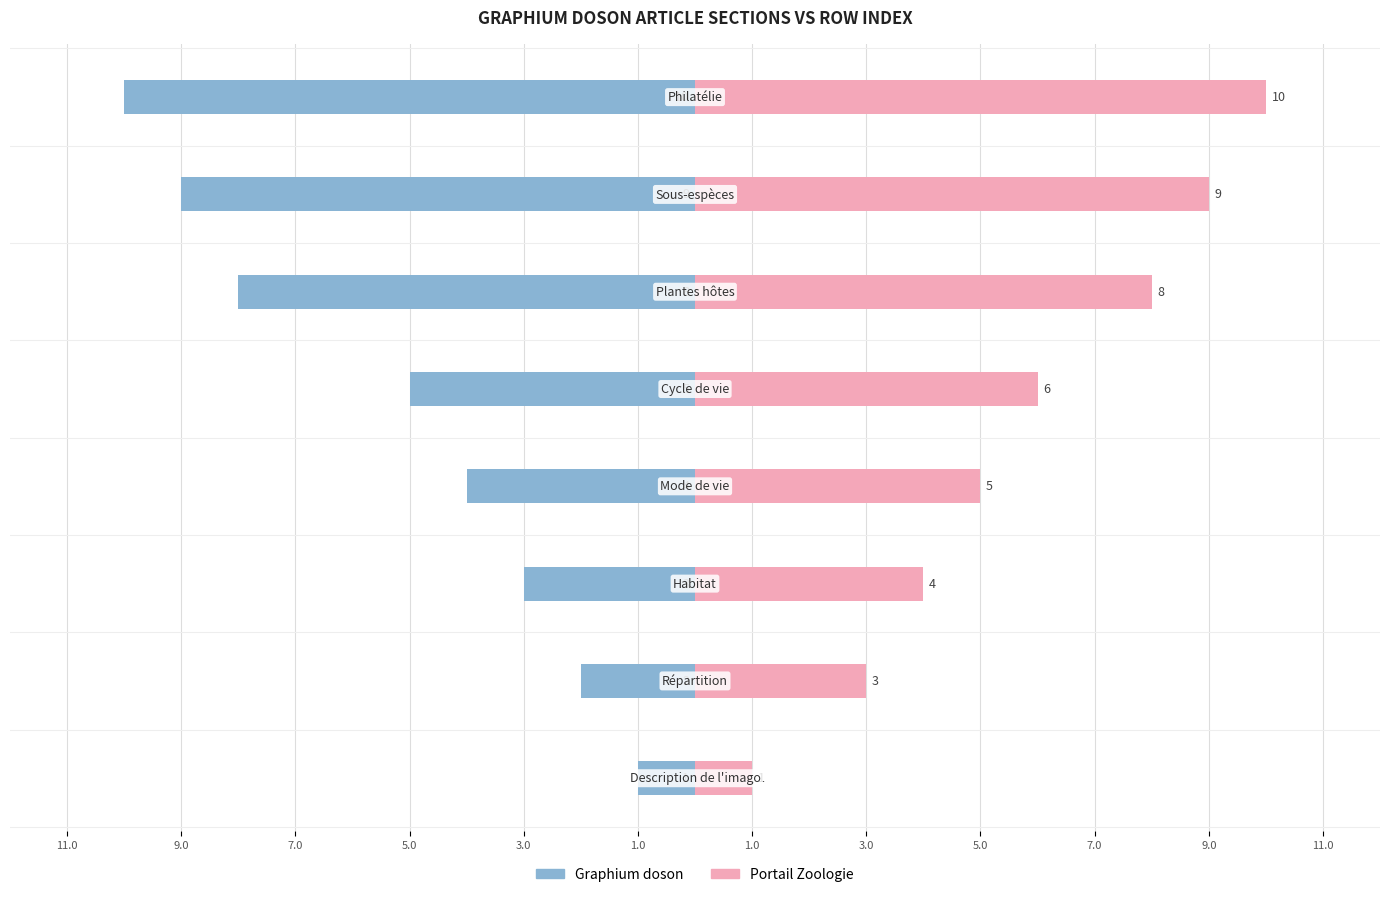

Which series has the largest total across all categories?

Portail Zoologie